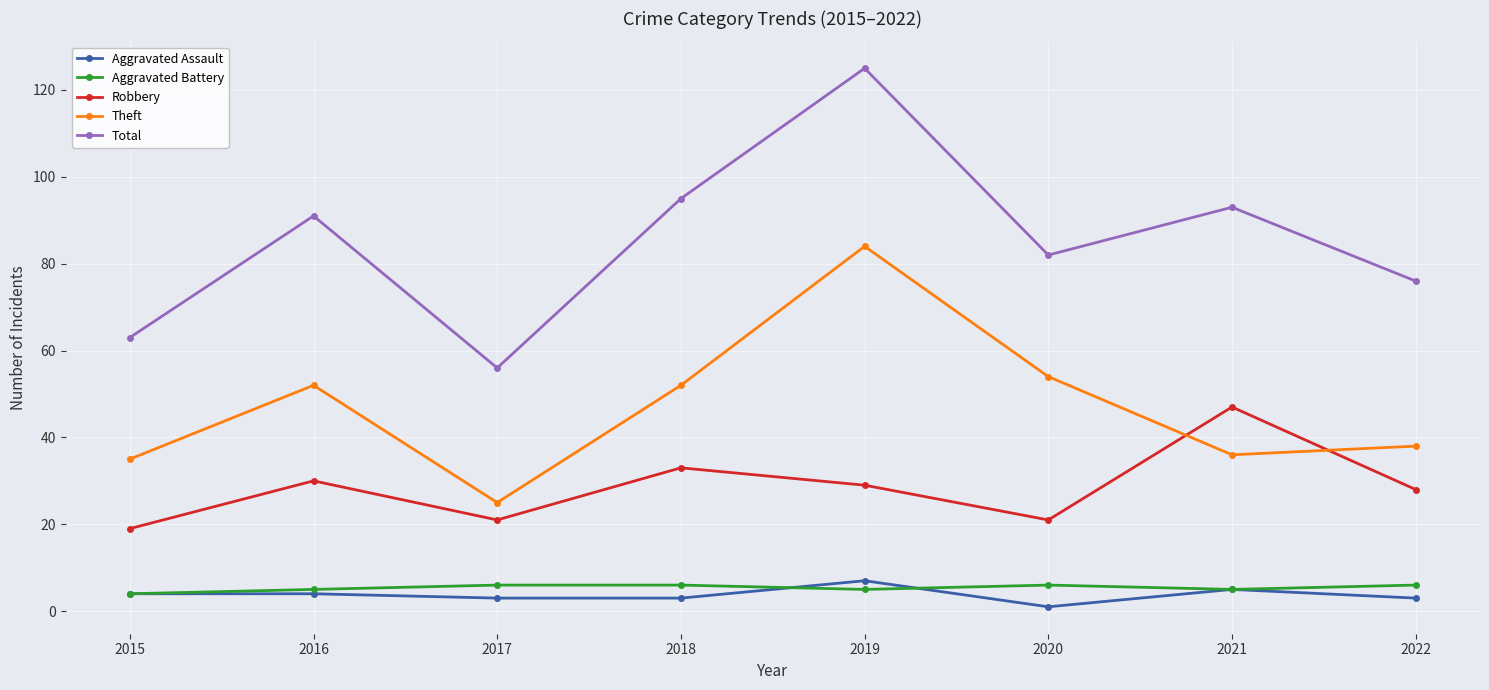

Is it true that Theft equals 54 at 2020?

True